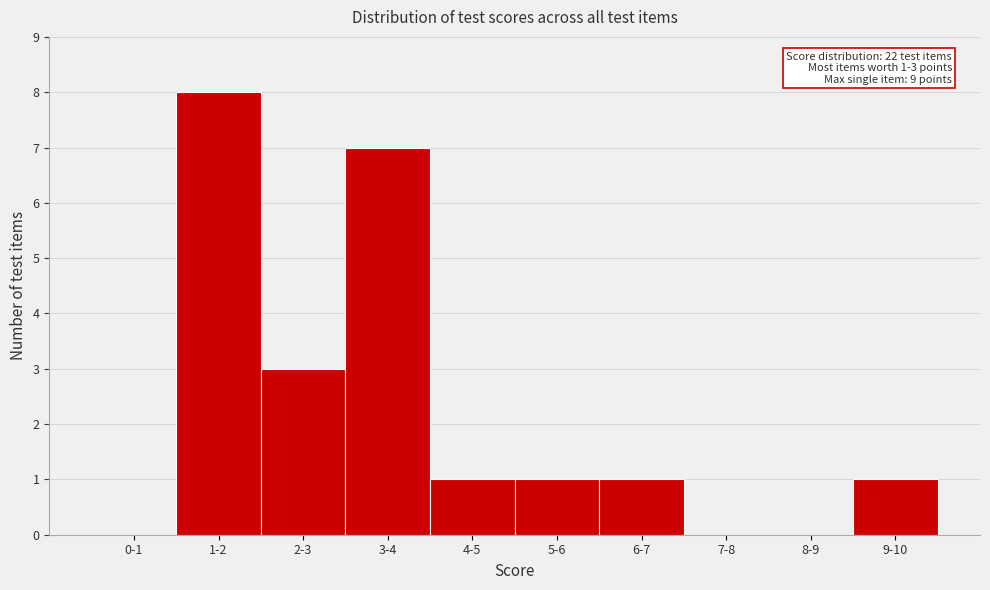

Reading left to right, transcribe all the data shown in this chart.

0-1=0	1-2=8	2-3=3	3-4=7	4-5=1	5-6=1	6-7=1	7-8=0	8-9=0	9-10=1